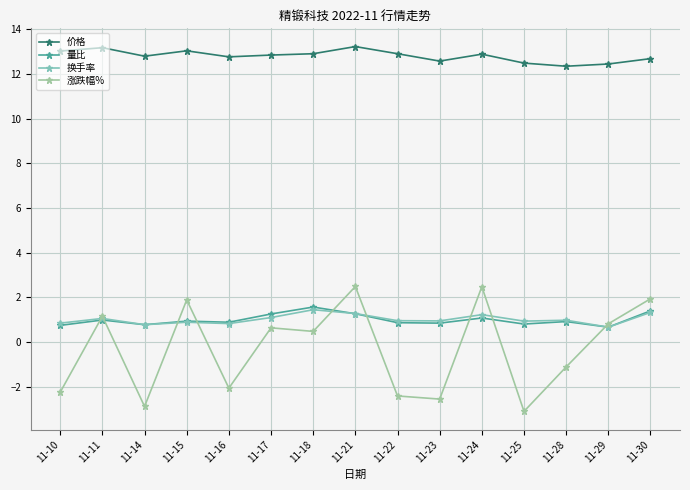

The value of 涨跌幅% at 11-11 is 1.1. True or false?

True